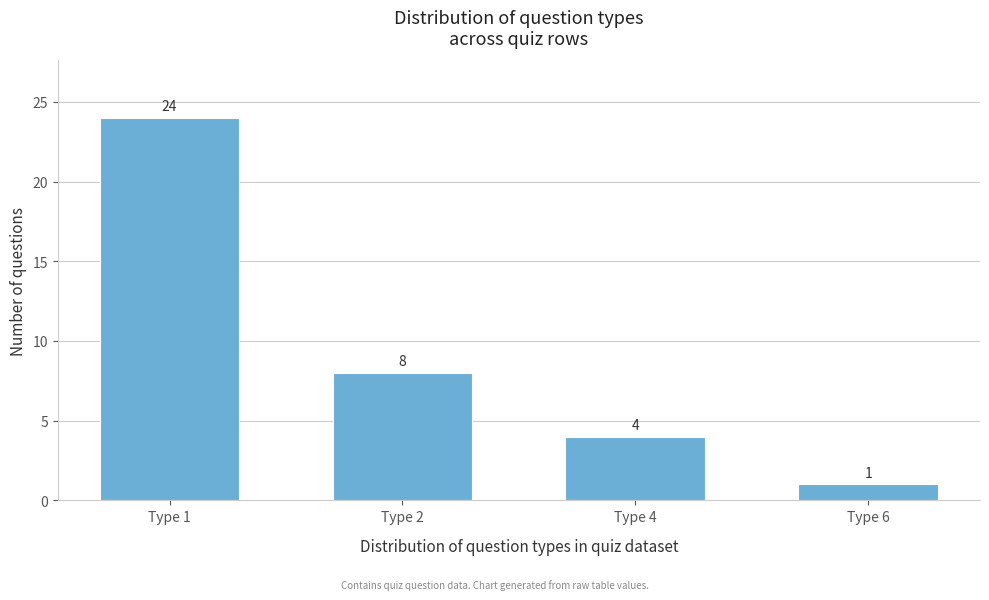

Reading left to right, what are all the values shown in this chart?

24	8	4	1